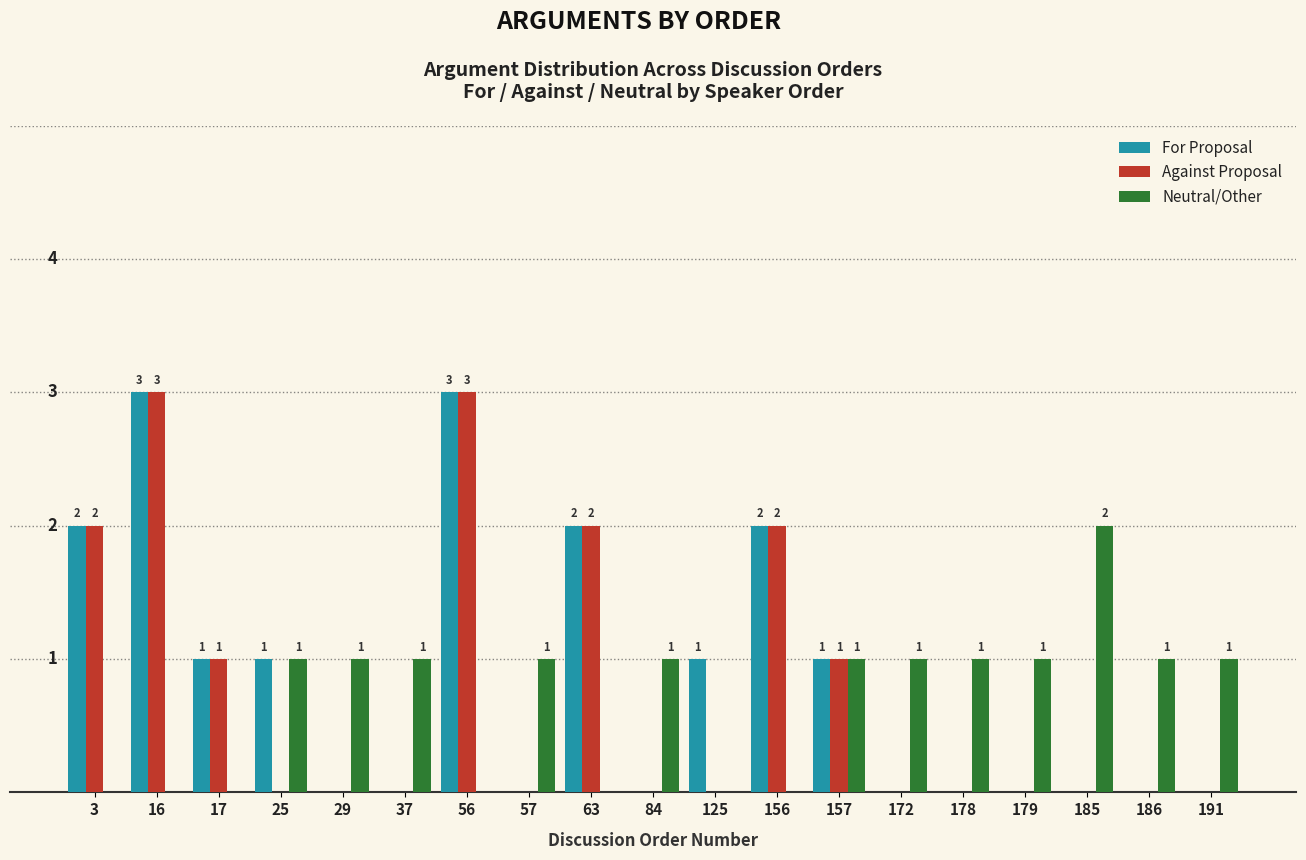

What are all the series names shown in the legend?

For Proposal, Against Proposal, Neutral/Other